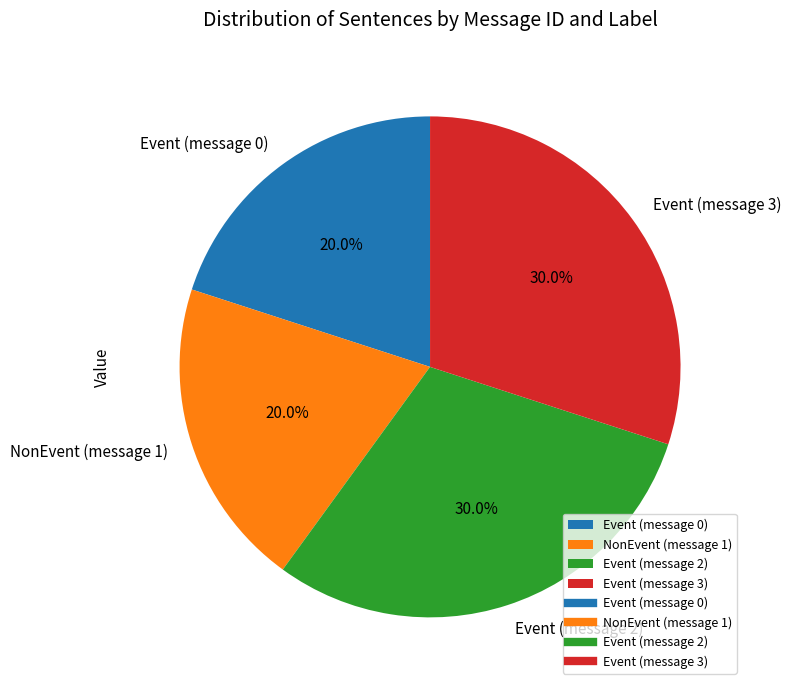

Which has a higher value, NonEvent (message 1) or Event (message 3)?

Event (message 3)